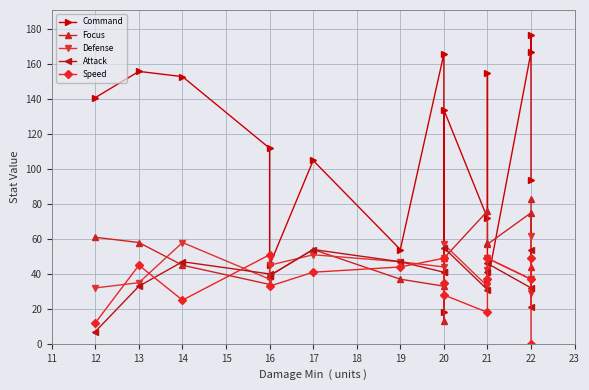

How many lines are shown in the chart?

5